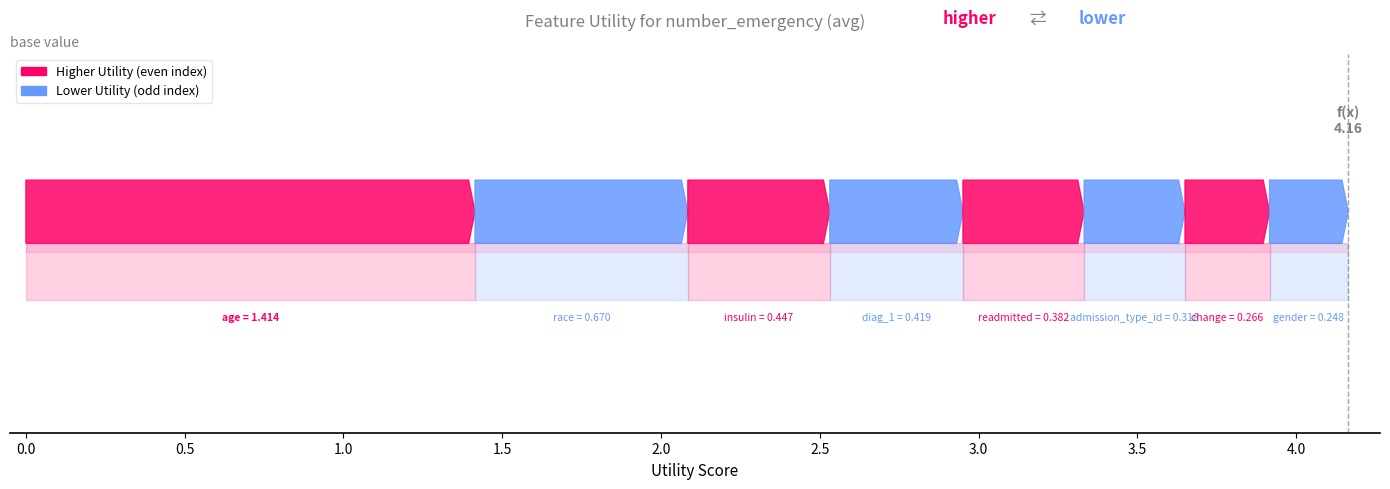

How many lines are shown in the chart?

1